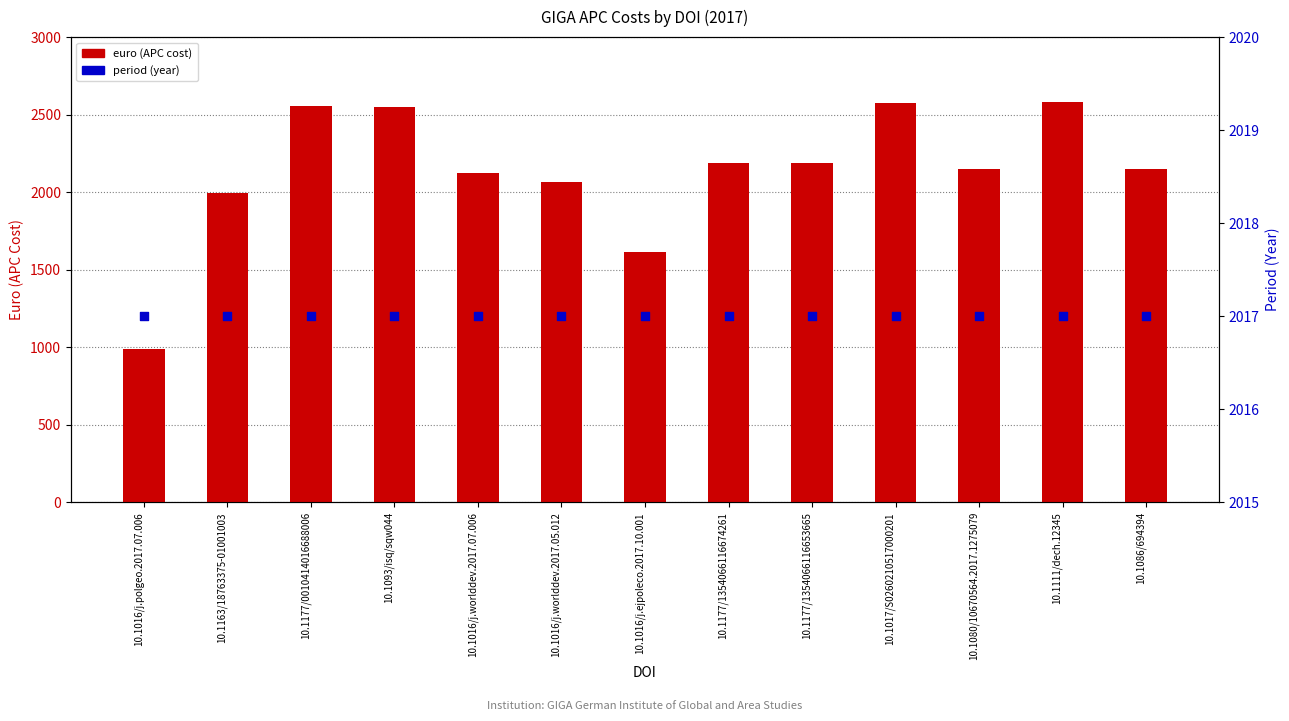

Which series has the largest total across all categories?

euro (APC cost)